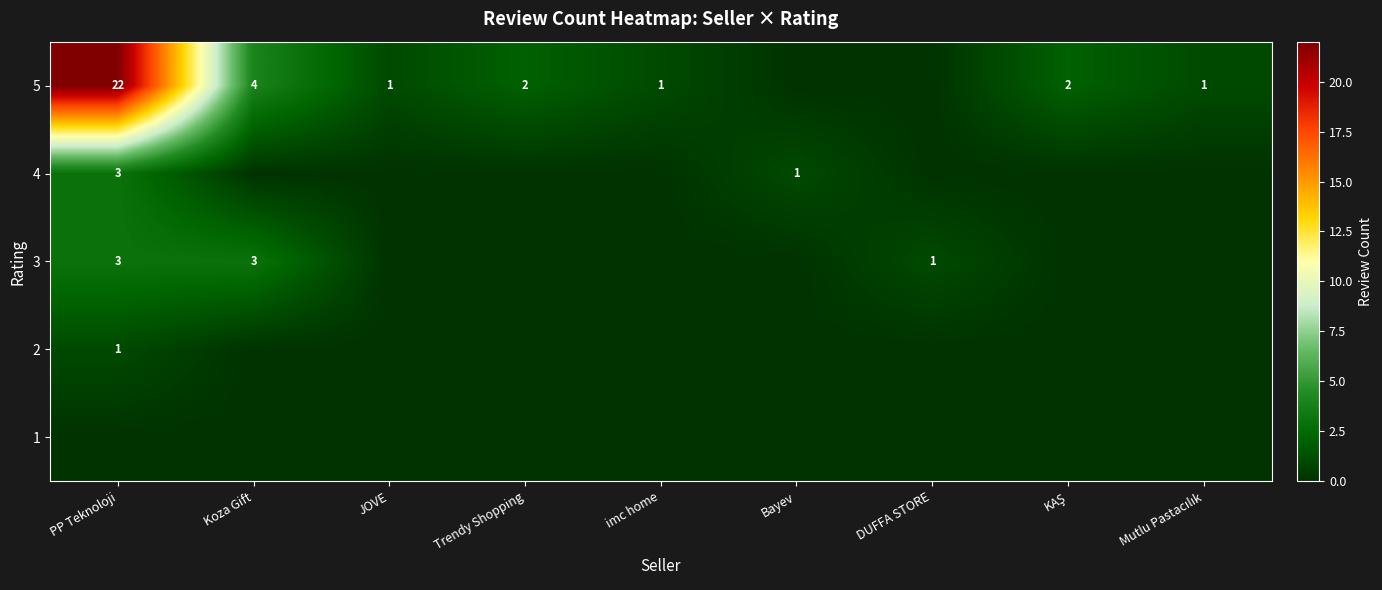

The 3 series shows 3 at Koza Gift. True or false?

True